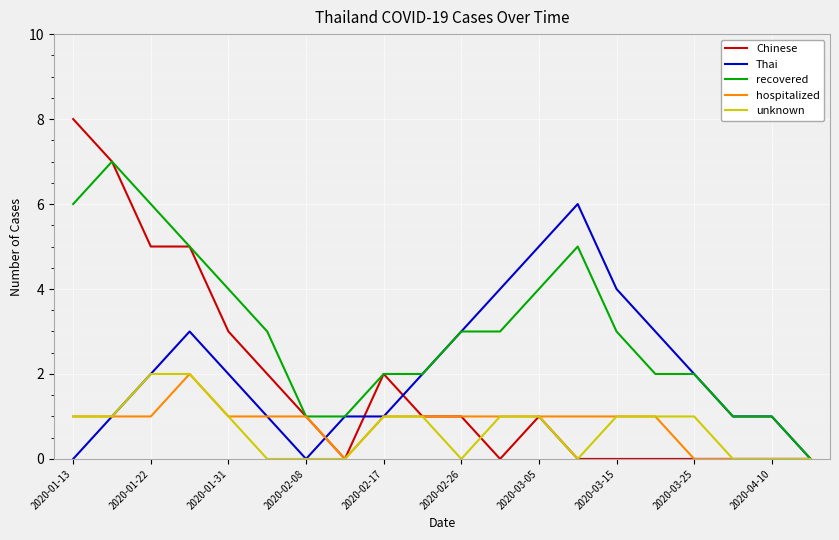

Which series has the largest range (max minus min)?

Chinese